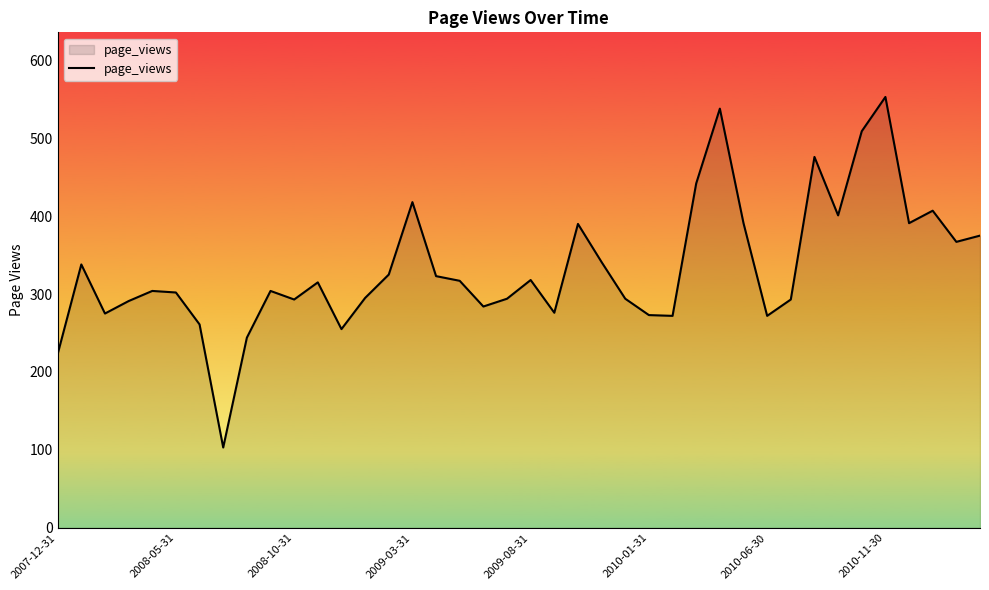

What is the minimum value shown in the chart?

103